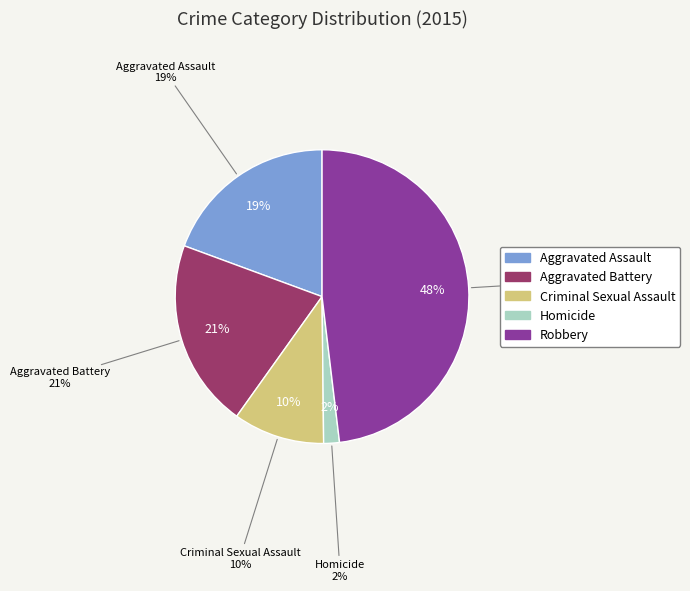

Is there any slice that represents more than half of the pie?

No